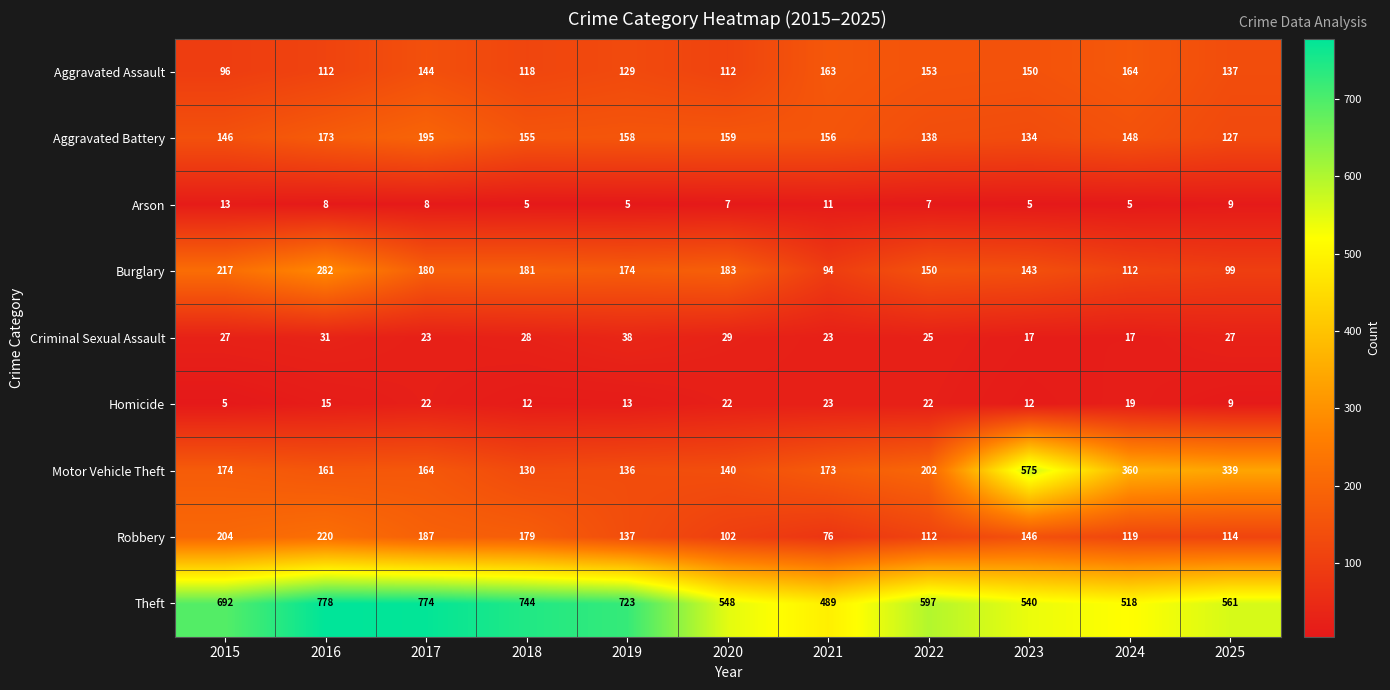

What is the maximum value shown in the chart?

778